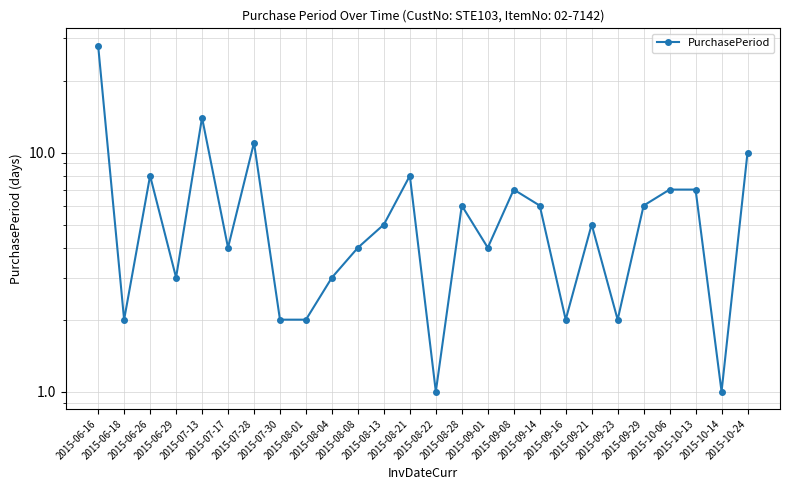

List the labels in order of value, largest first.

2015-06-16, 2015-07-13, 2015-07-28, 2015-10-24, 2015-06-26, 2015-08-21, 2015-09-08, 2015-10-06, 2015-10-13, 2015-08-28, 2015-09-14, 2015-09-29, 2015-08-13, 2015-09-21, 2015-07-17, 2015-08-08, 2015-09-01, 2015-06-29, 2015-08-04, 2015-06-18, 2015-07-30, 2015-08-01, 2015-09-16, 2015-09-23, 2015-08-22, 2015-10-14